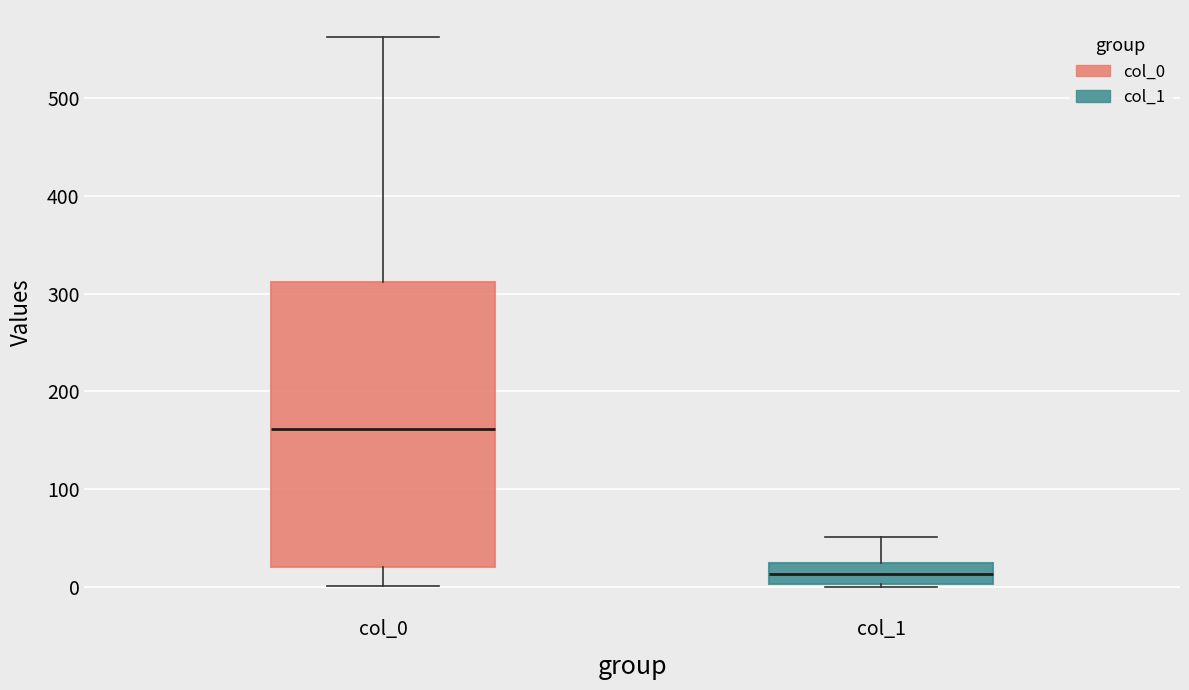

Which box has the lowest median line?

col_1